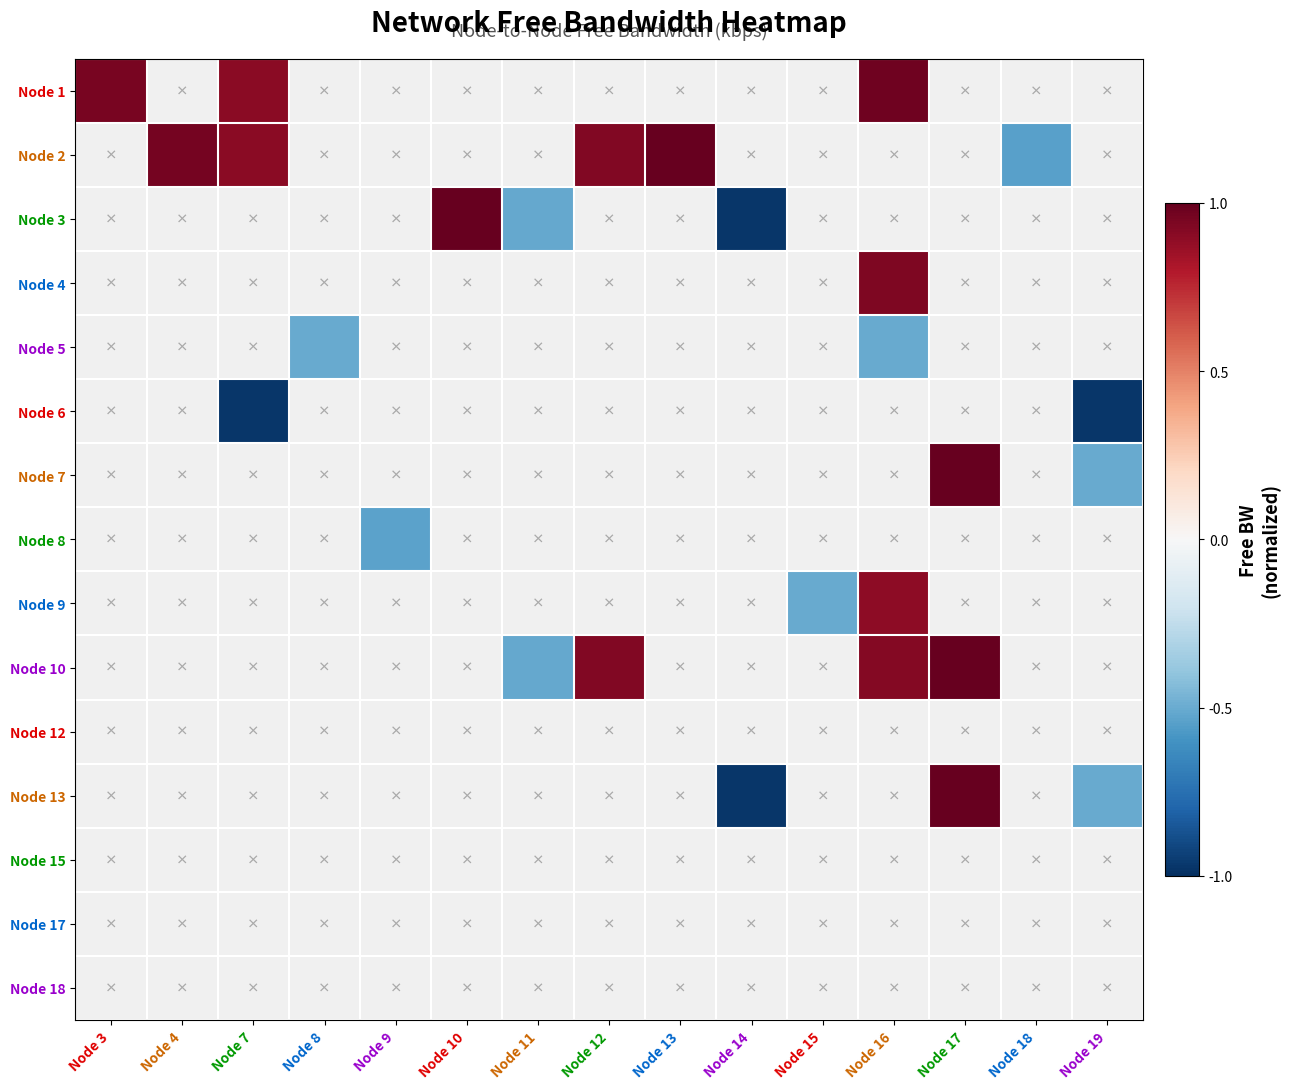

At which label is Node 1 closest to 0?

Node 7